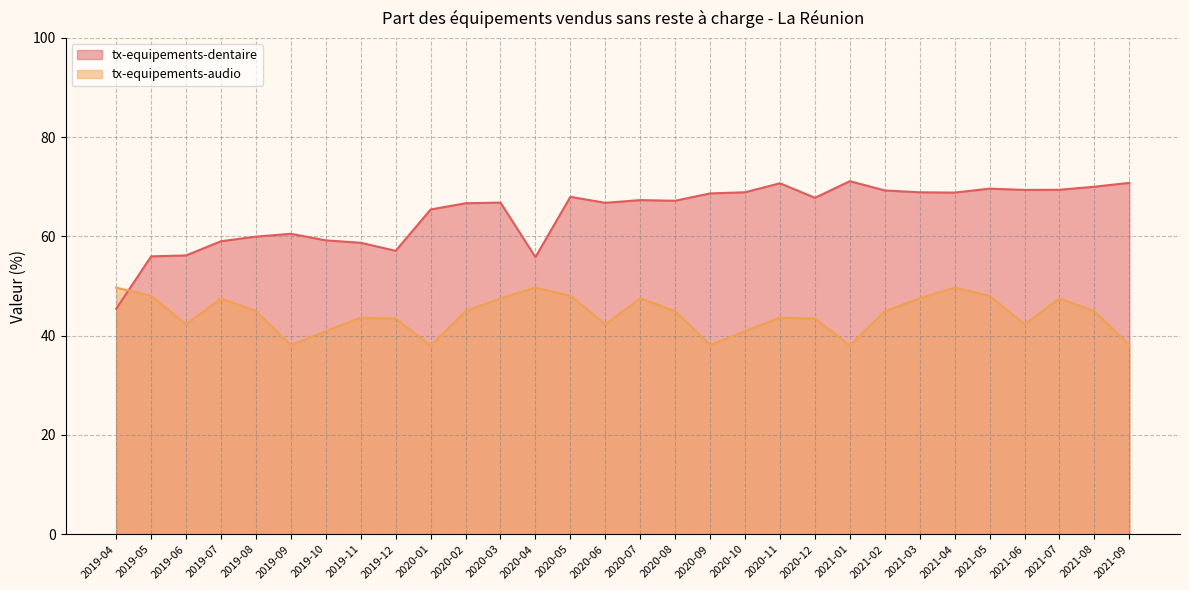

Which series has the largest range (max minus min)?

tx-equipements-dentaire